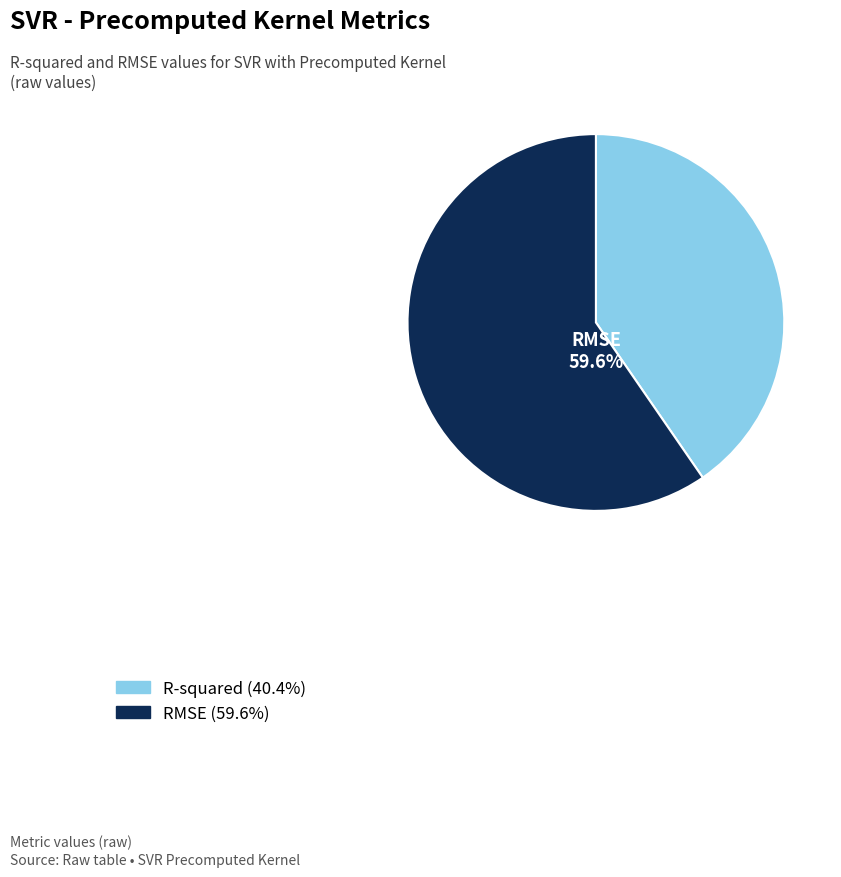

Does any single category account for the majority?

Yes